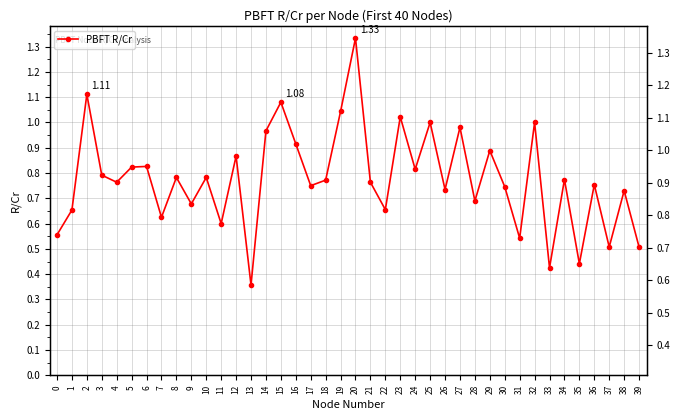

Read the value at 39.

0.5